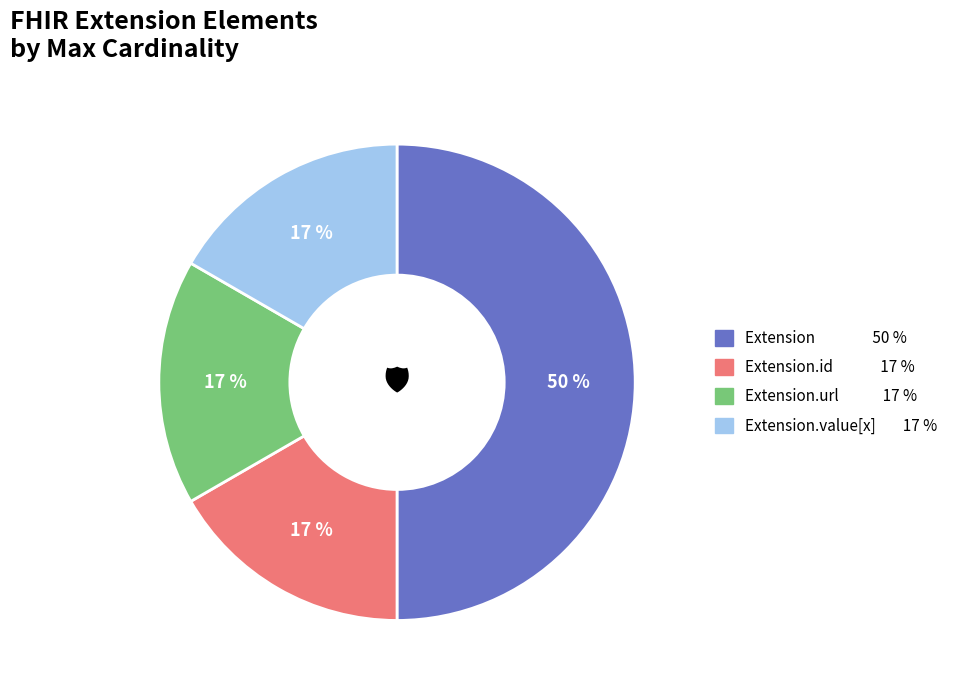

To the nearest percent, what is the difference between the largest and smallest slice percentages?

33%